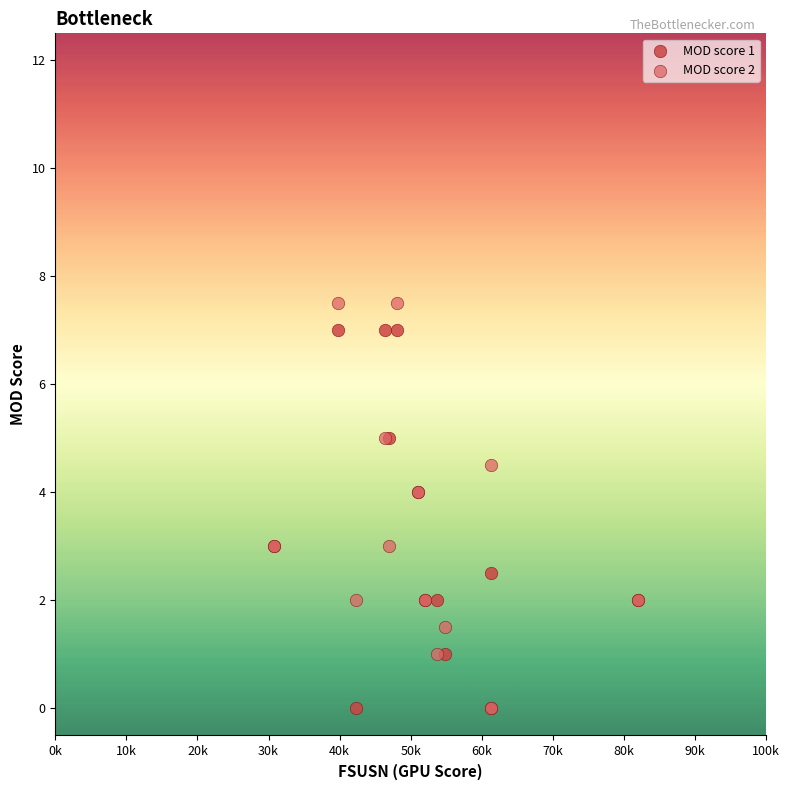

What are all the series names shown in the legend?

MOD score 1, MOD score 2